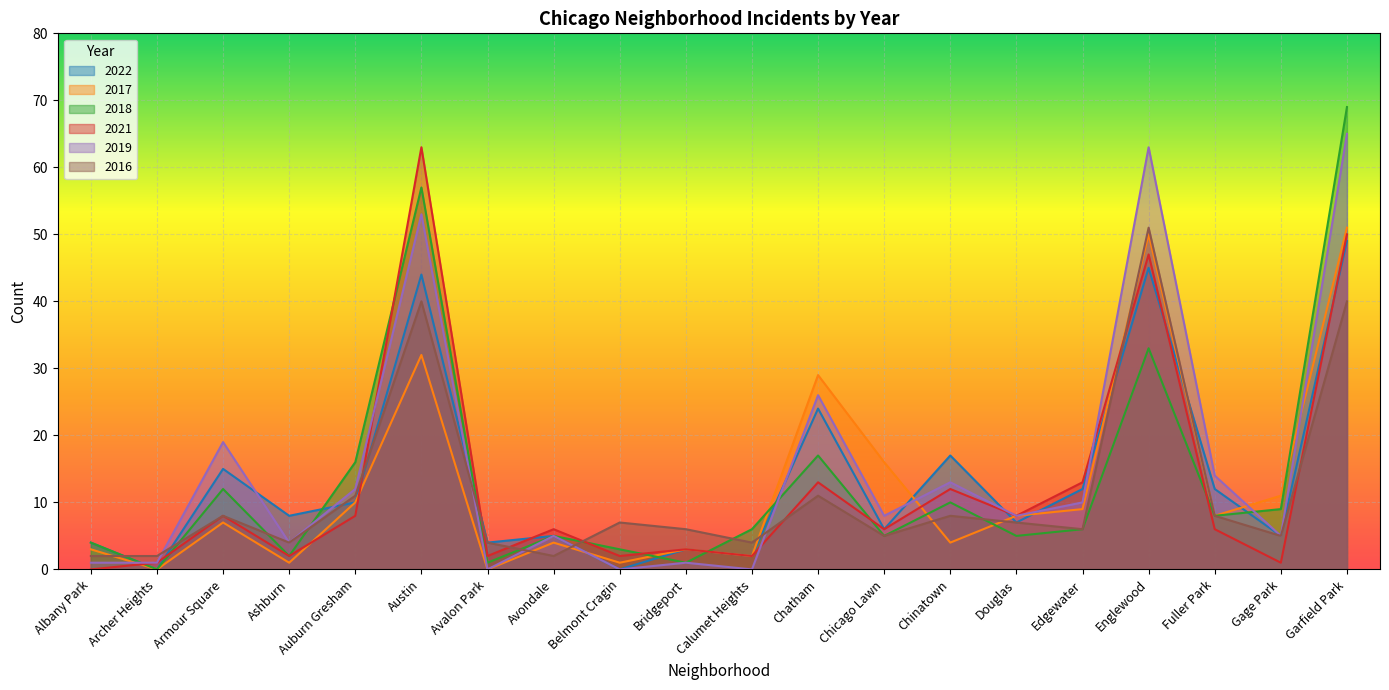

How many lines are shown in the chart?

6